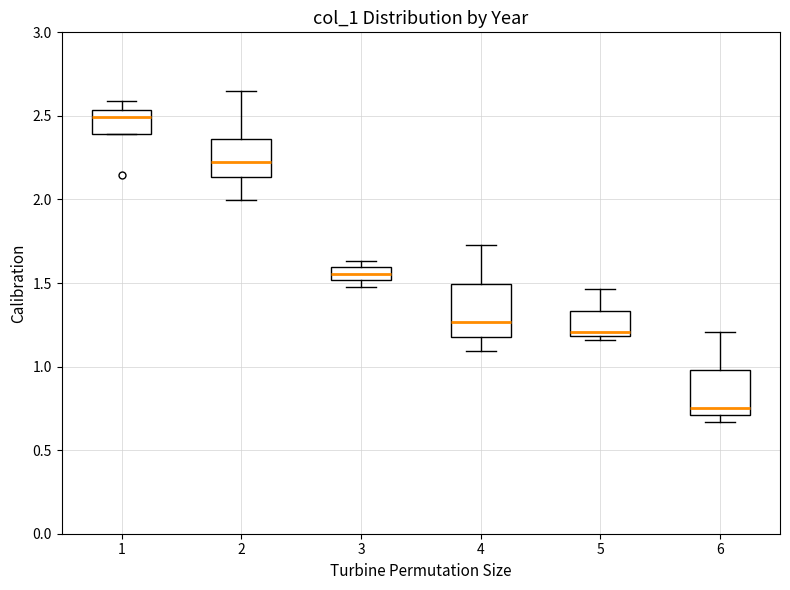

Reading left to right, transcribe this box plot: for each box, give where its median line is, the range the box spans, and where its two whiskers end, as read against the y-axis. The values are not printed on the chart, so give them approximately, as read against the axis.

1: median 2.50, box 2.40 to 2.55, whiskers 2.40 to 2.60
2: median 2.20, box 2.15 to 2.35, whiskers 2.00 to 2.65
3: median 1.55, box 1.50 to 1.60, whiskers 1.45 to 1.65
4: median 1.25, box 1.20 to 1.50, whiskers 1.10 to 1.75
5: median 1.20 (just above the box's lower edge), box 1.20 to 1.35, whiskers 1.15 to 1.45
6: median 0.75, box 0.70 to 1.00, whiskers 0.65 to 1.20